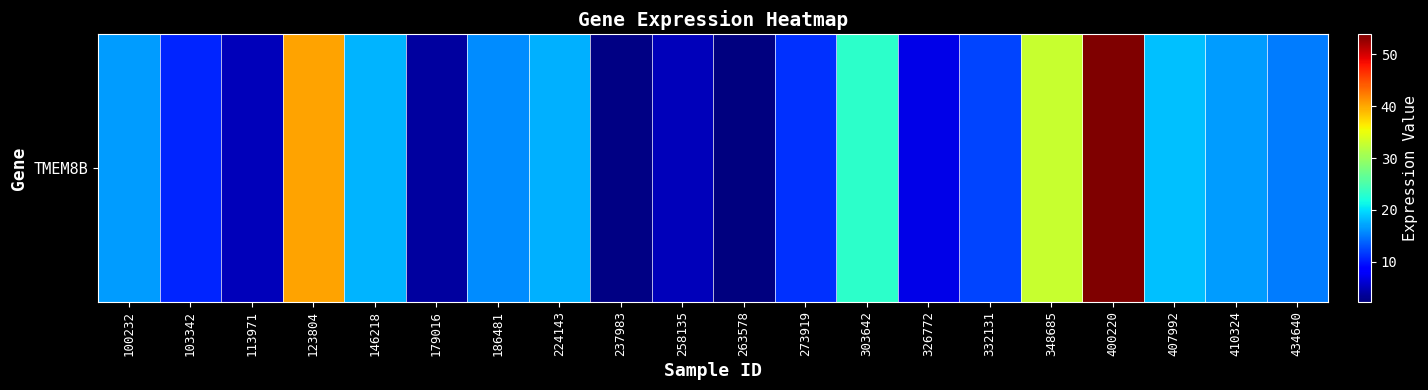

What is the maximum value shown in the chart?

53.9